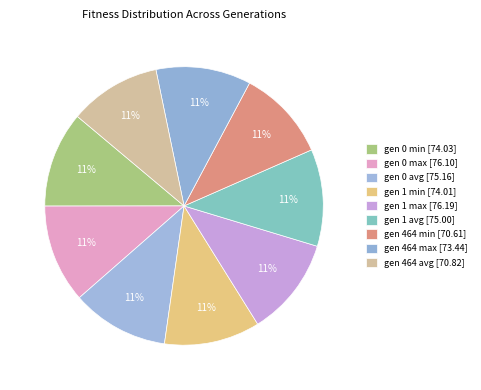

To the nearest percent, what percentage of the pie is gen 0 max?

11%